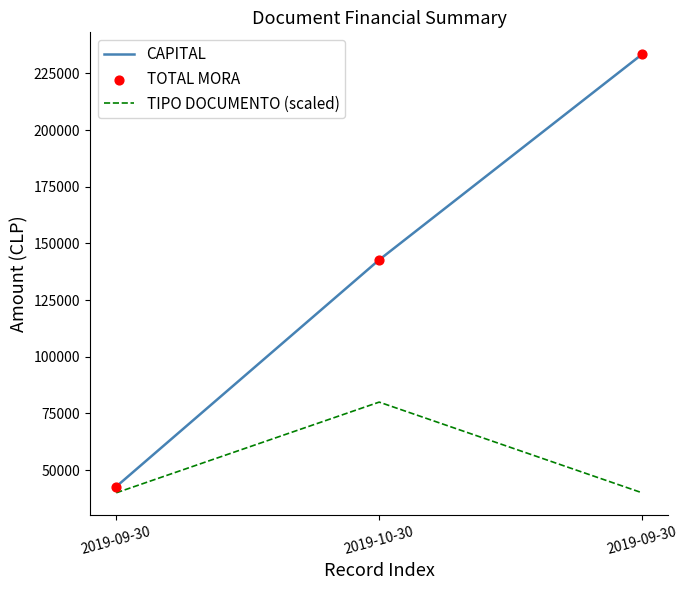

Is this an area chart (filled region under the line)?

No